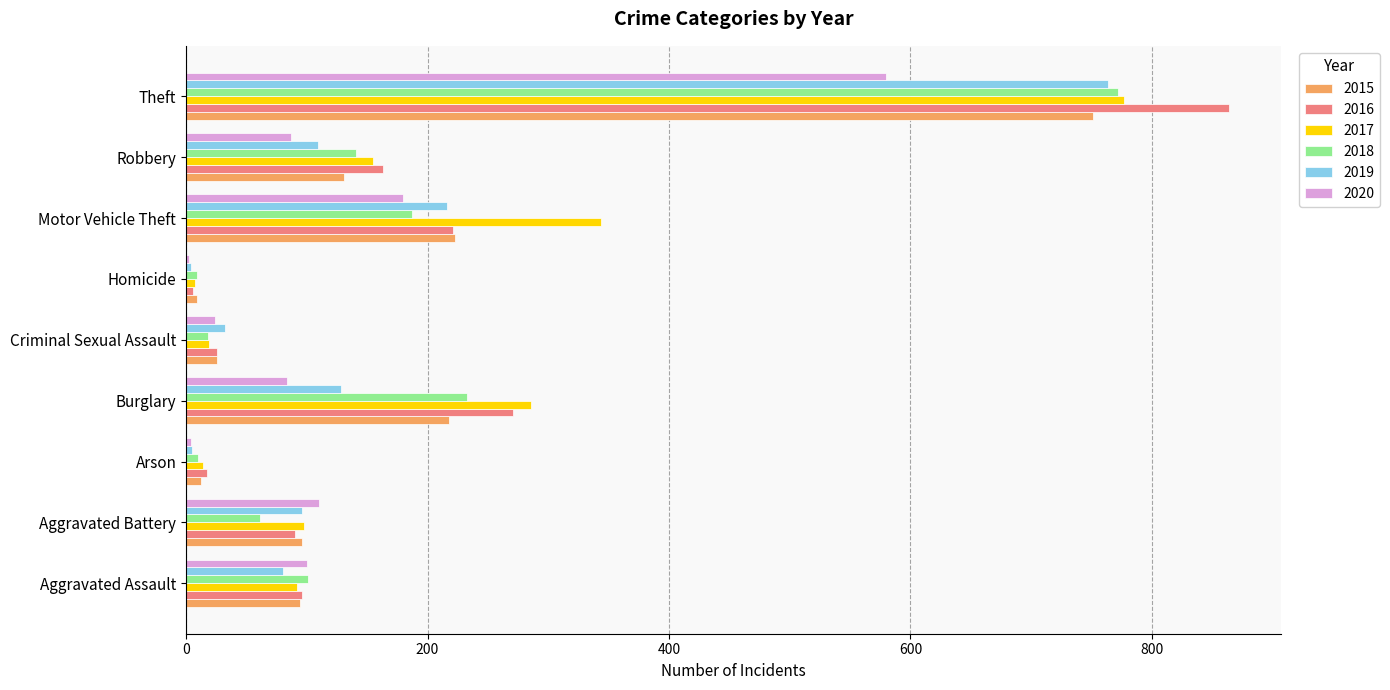

At which category is the sum across all series the highest?

Theft